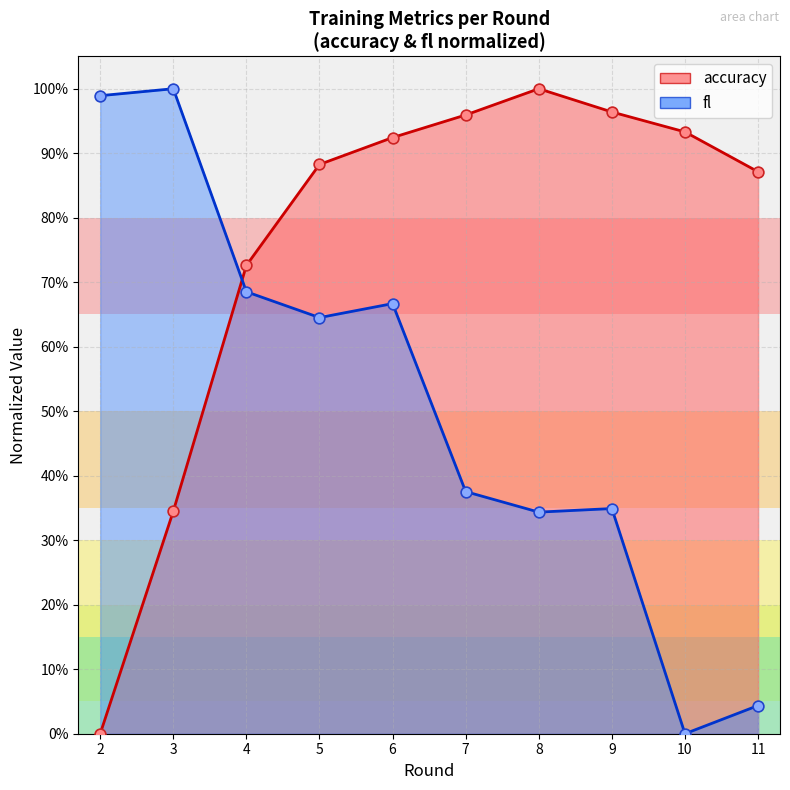

Which series reaches the maximum Y coordinate?

accuracy